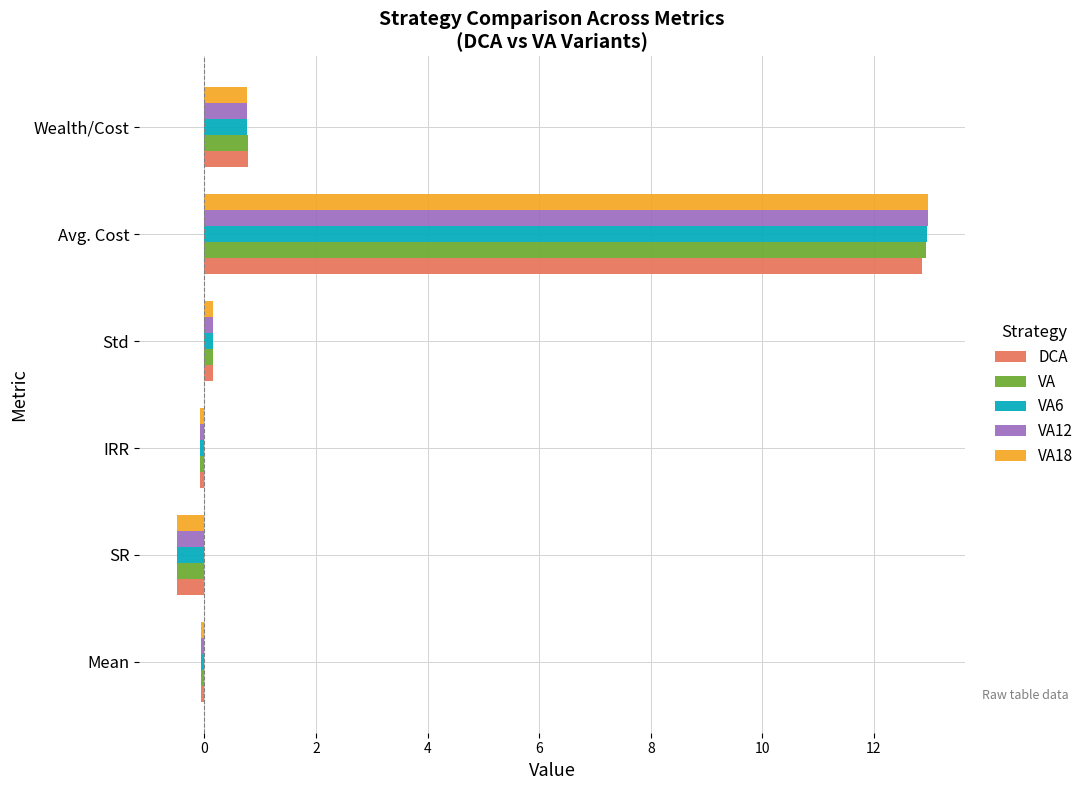

Which series has the largest range (max minus min)?

VA18